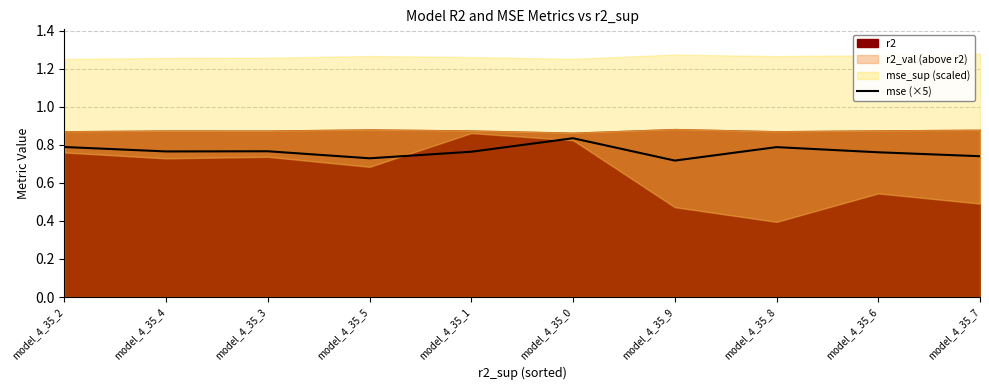

At which category does the data reach its first local valley?

model_4_35_4